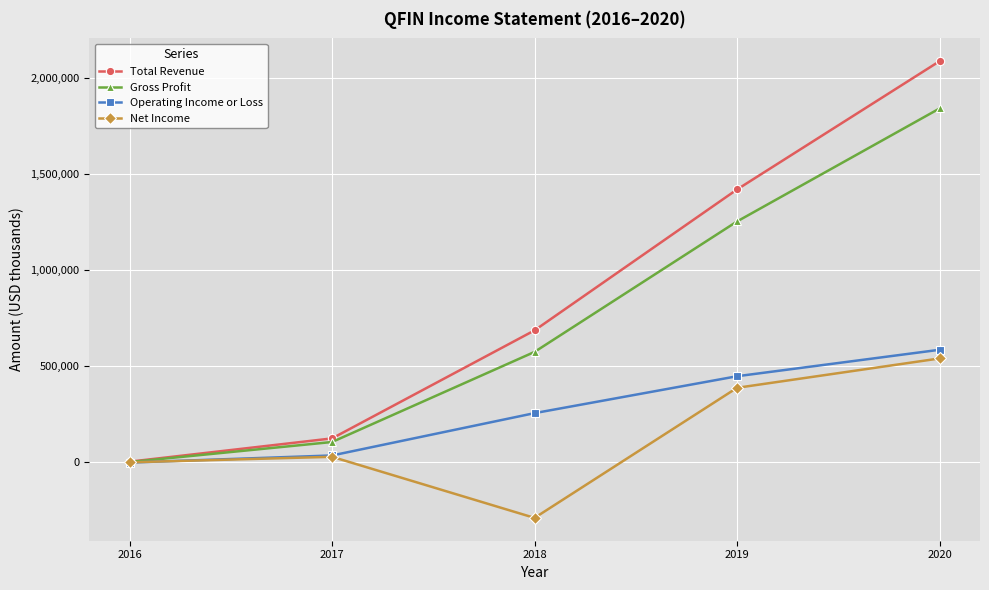

At 2020, list the series in order from smallest to largest.

Net Income, Operating Income or Loss, Gross Profit, Total Revenue